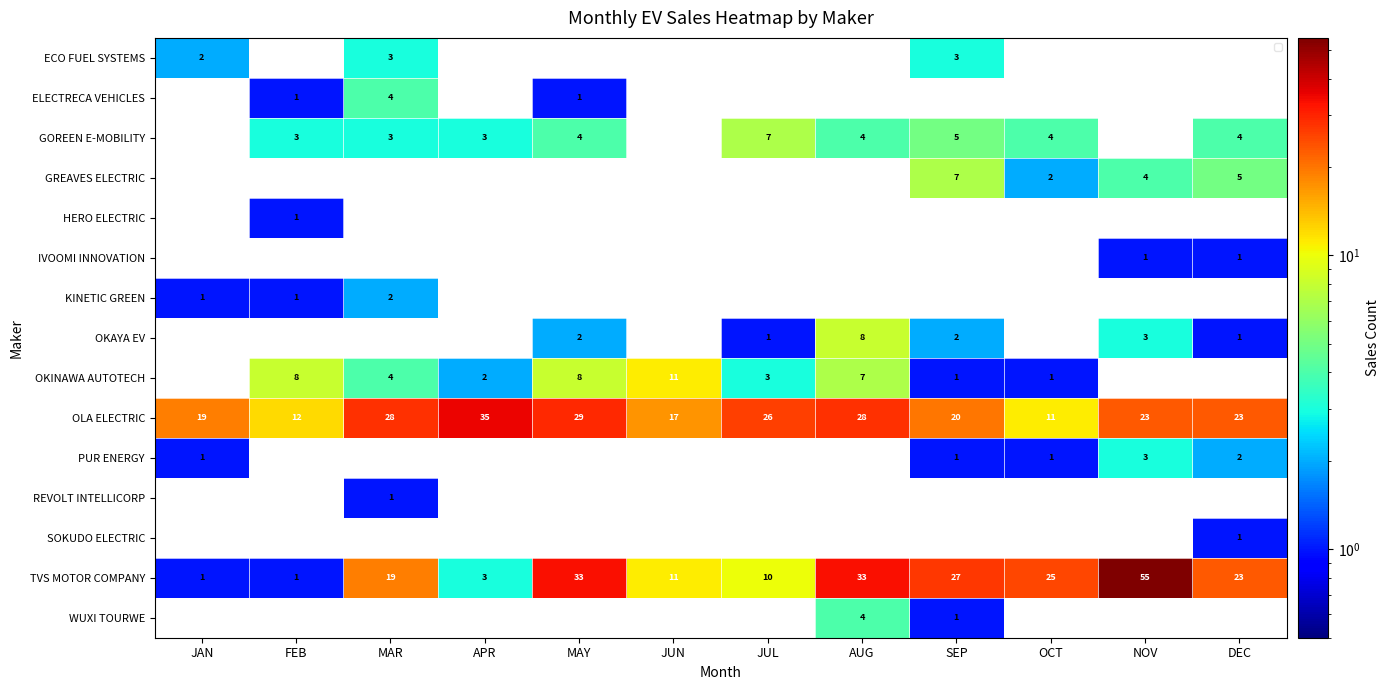

What is the difference between the maximum and minimum values in the TVS MOTOR COMPANY series?

54